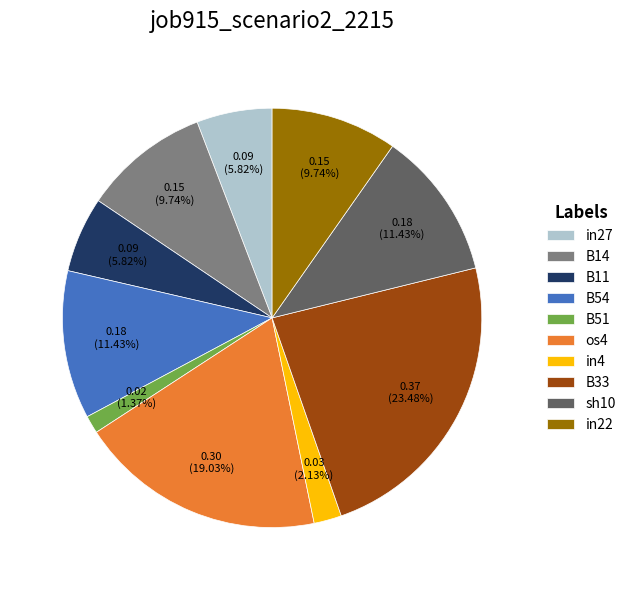

To the nearest percent, what is the difference between the largest and smallest slice percentages?

22%